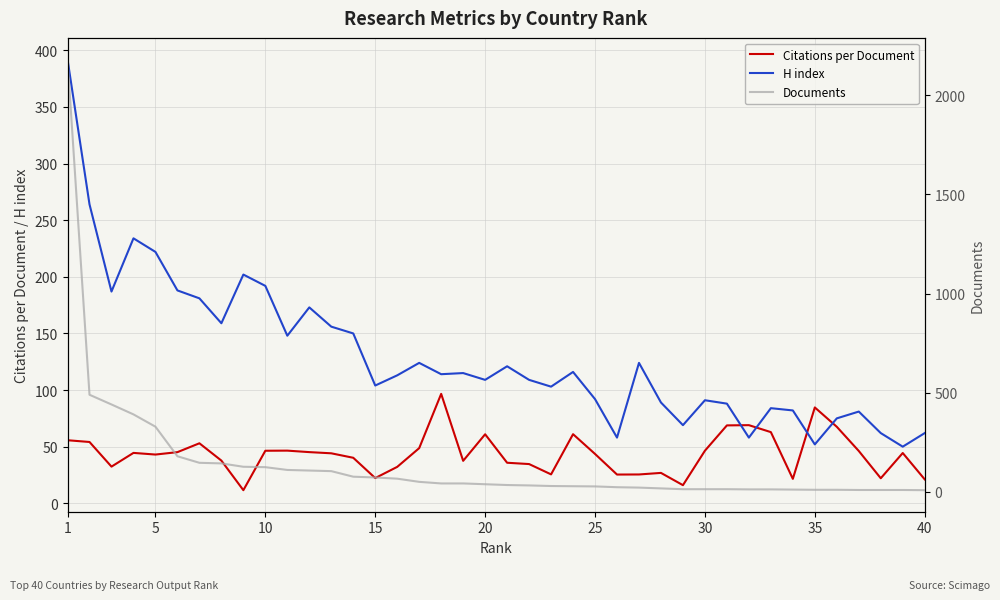

What is the maximum value for H index?

392.0